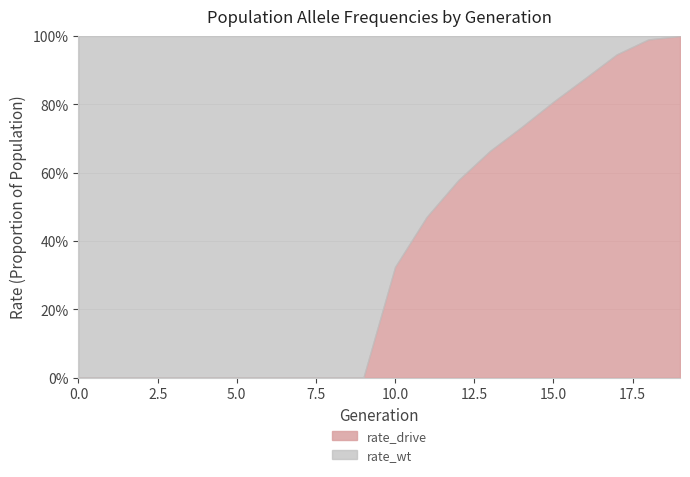

How many data points in rate_wt are less than 1?

10